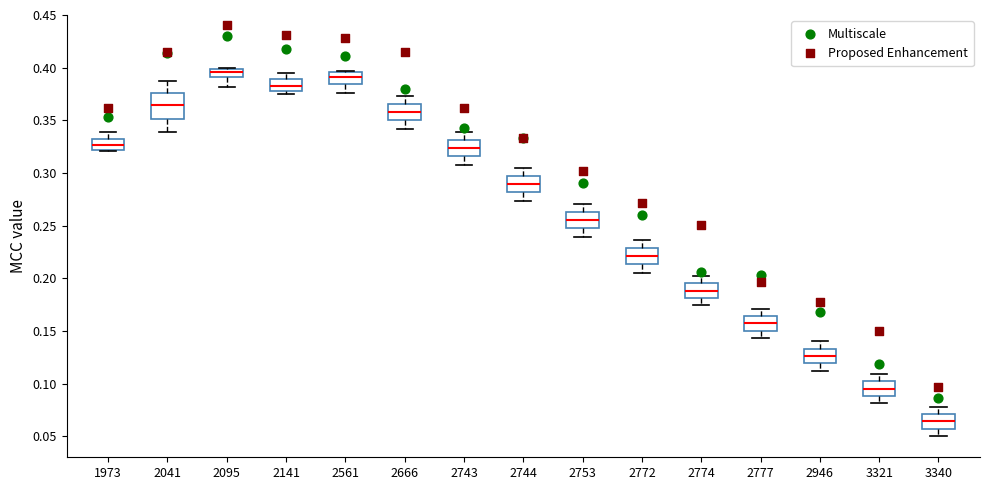

Where does the upper whisker of the box at x = 1973 end on the y-axis? The values are not printed on the chart, so give them approximately, as read against the axis.

0.340